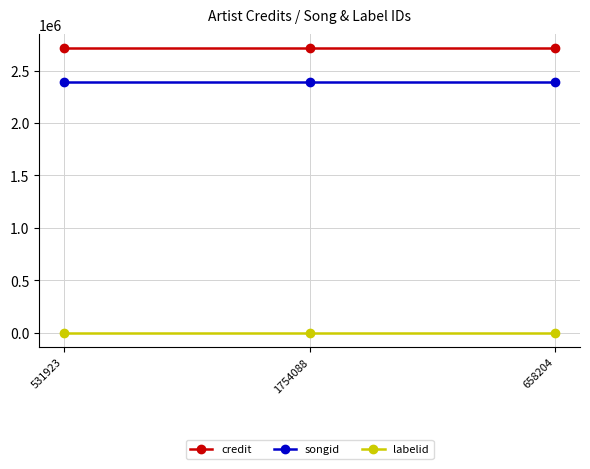

Reading right to left, list all the values displayed in this chart.

credit: 658204=2712131	1754088=2712131	531923=2712131
songid: 658204=2390217	1754088=2390217	531923=2390217
labelid: 658204=620	1754088=620	531923=620